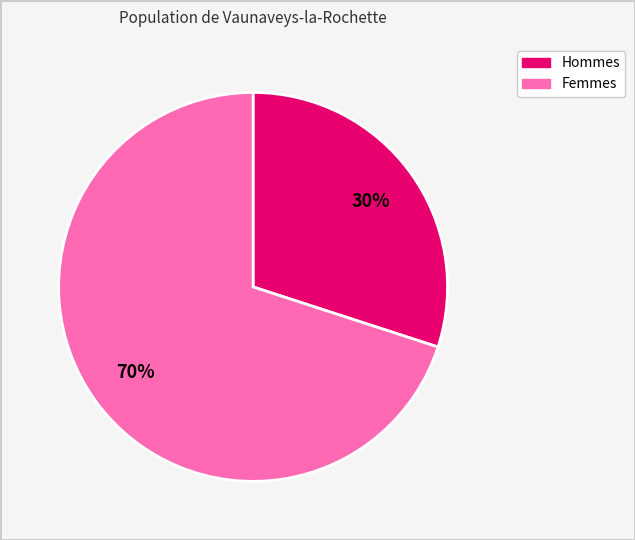

How many slices are in this pie chart?

2